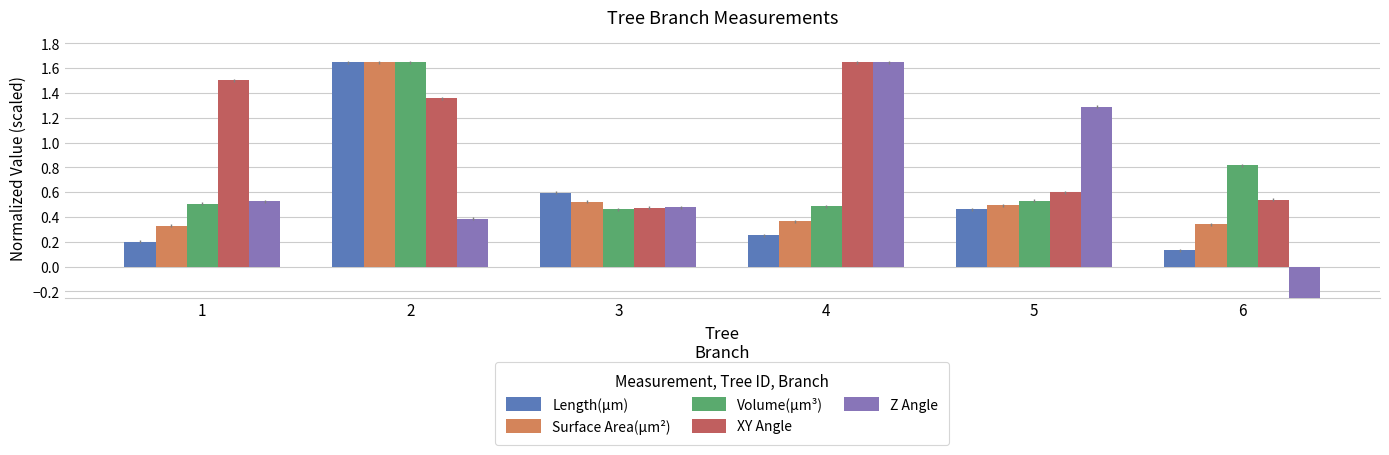

What is the approximate value of XY Angle at 5?

0.6